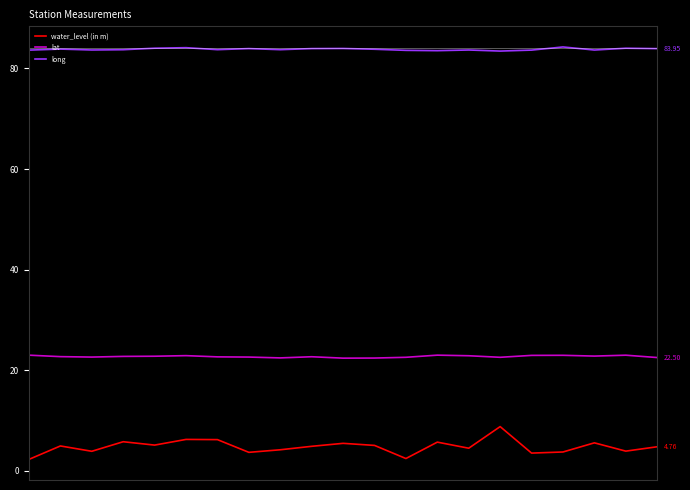

True or false: lat and long intersect in this chart.

False